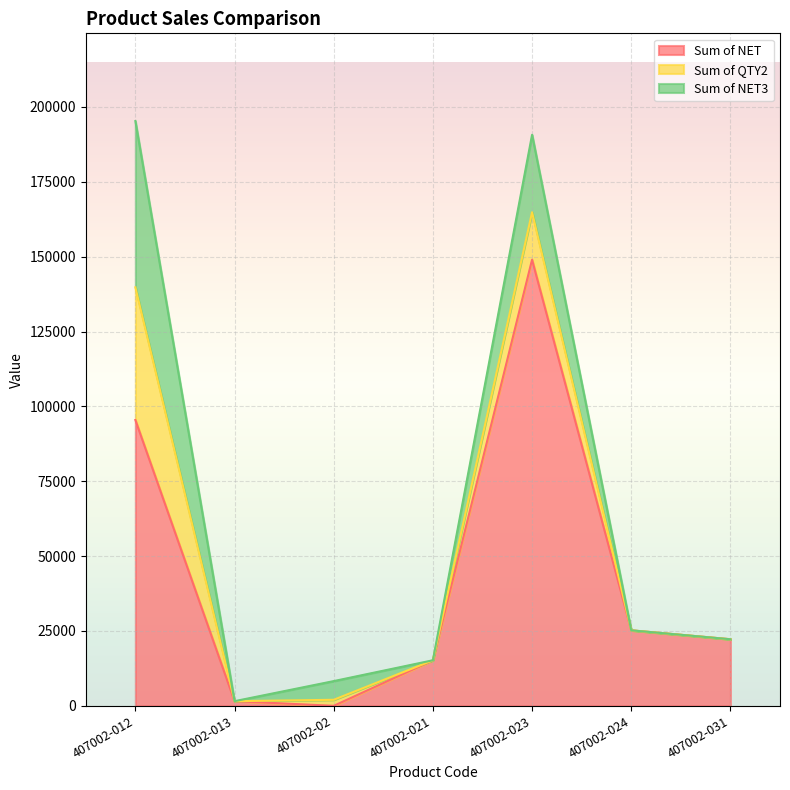

Between which two adjacent categories do Sum of NET3 and Sum of NET first intersect?

407002-013 and 407002-02